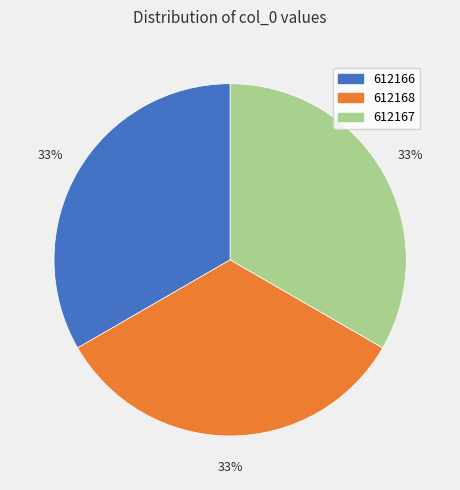

Is it true that 612167 is 45% of the pie?

False